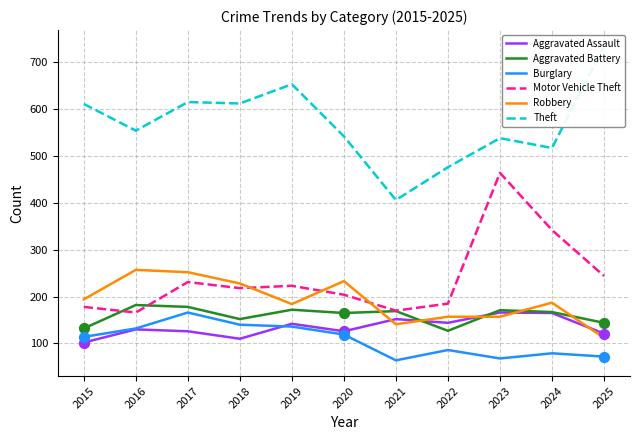

Which series has the largest Y range (max minus min)?

Theft